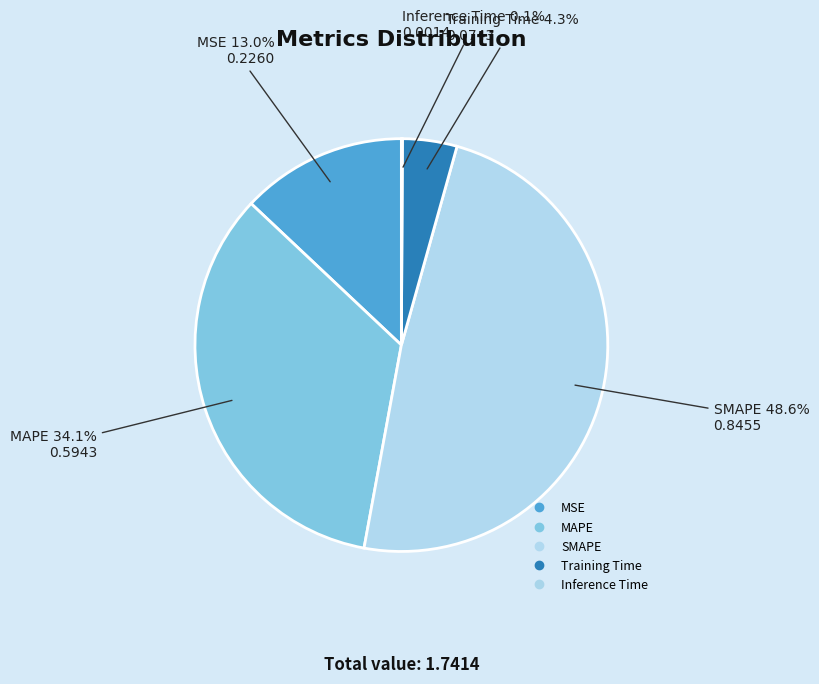

To the nearest percent, what is the average slice percentage?

20%